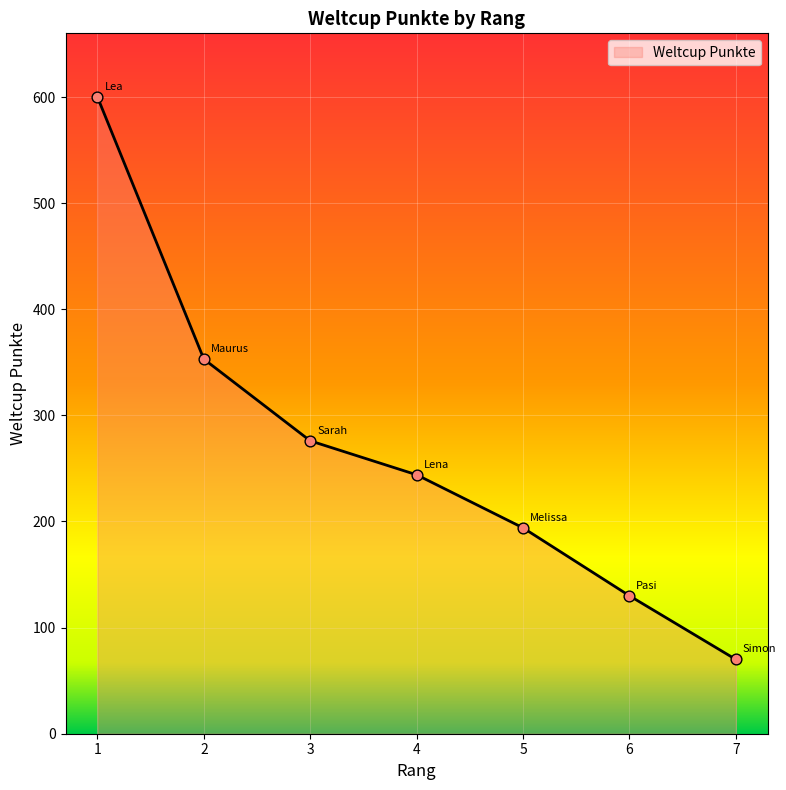

Which has a higher value, 2 or 3?

2